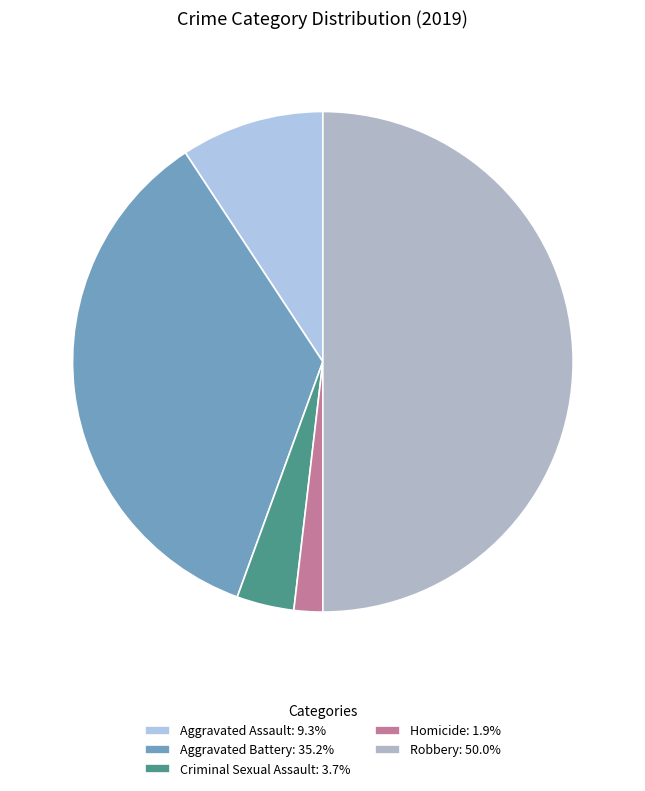

What is the largest slice in the pie chart?

Robbery